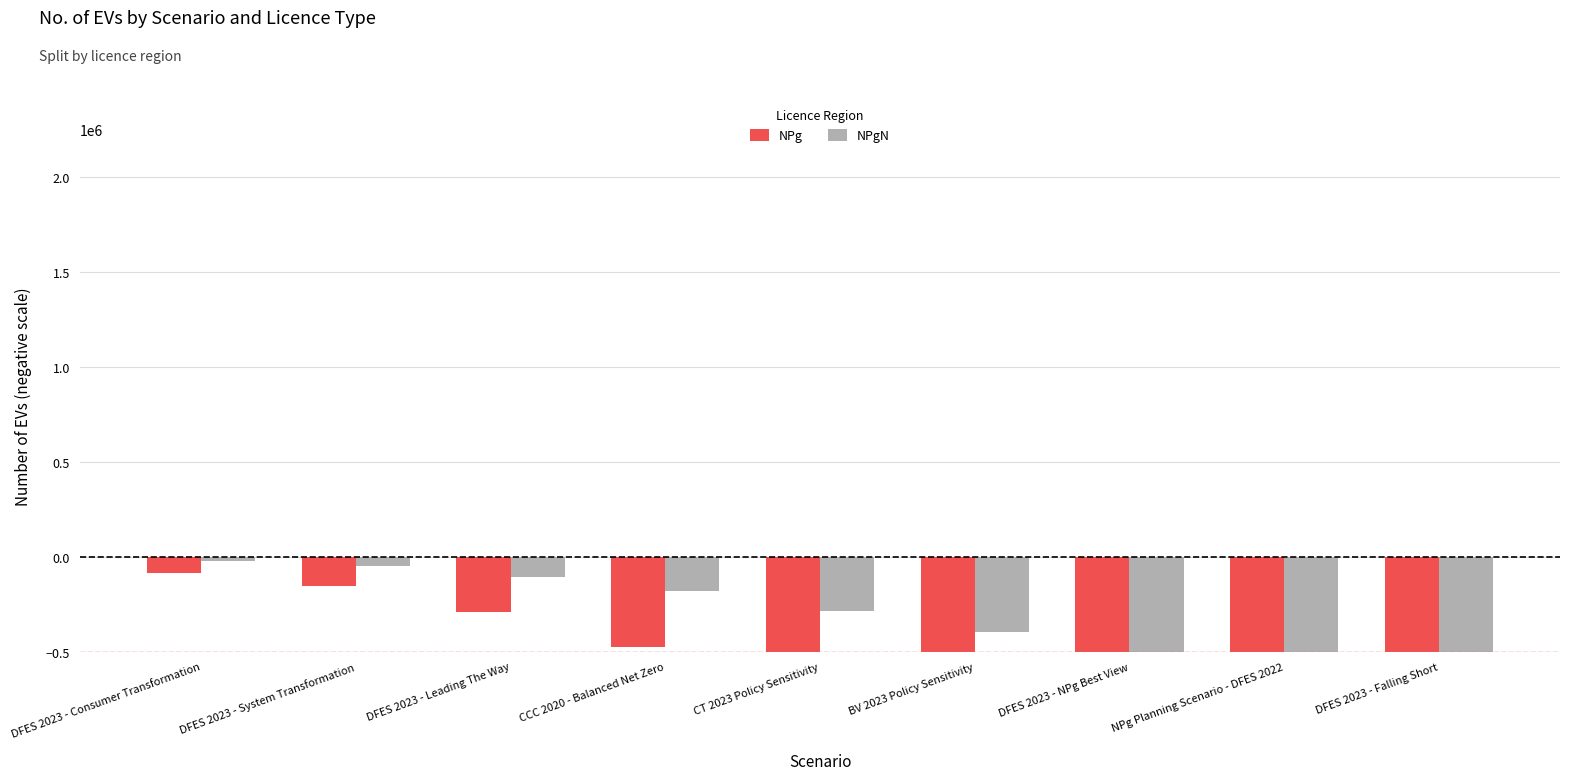

Reading left to right, extract all data points from this chart.

NPg: -86795	-153049	-291878	-472997	-733675	-1000837	-1287530	-1587474	-1938473
NPgN: -25226	-49634	-104356	-178968	-287901	-394097	-508057	-627285	-766807